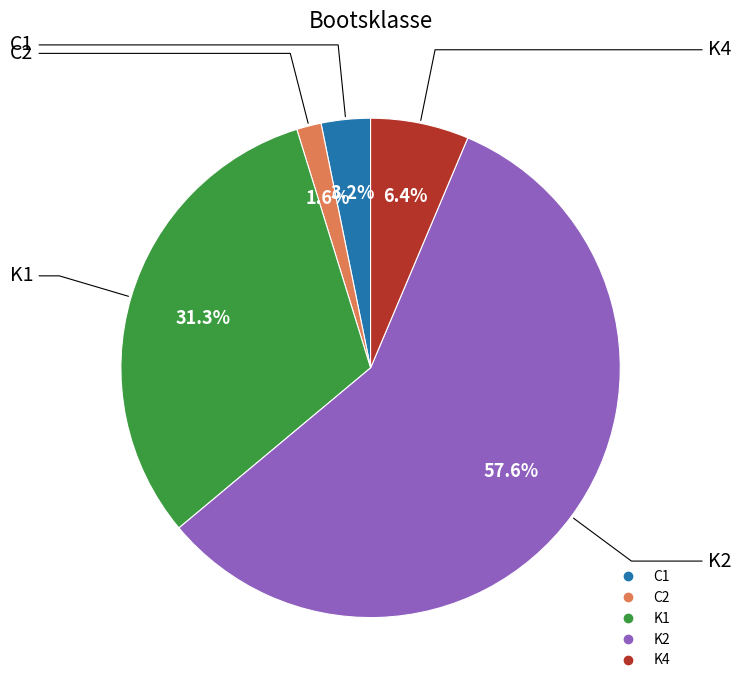

Is it true that C1 is 12% of the pie?

False